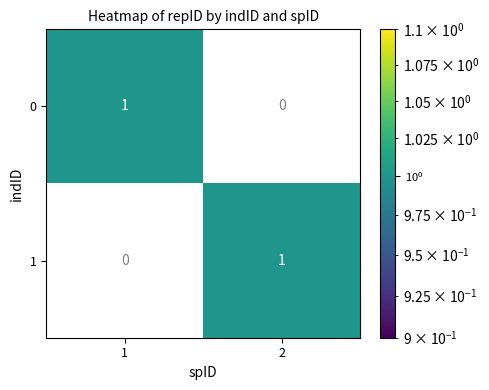

How many distinct data groups are displayed?

2